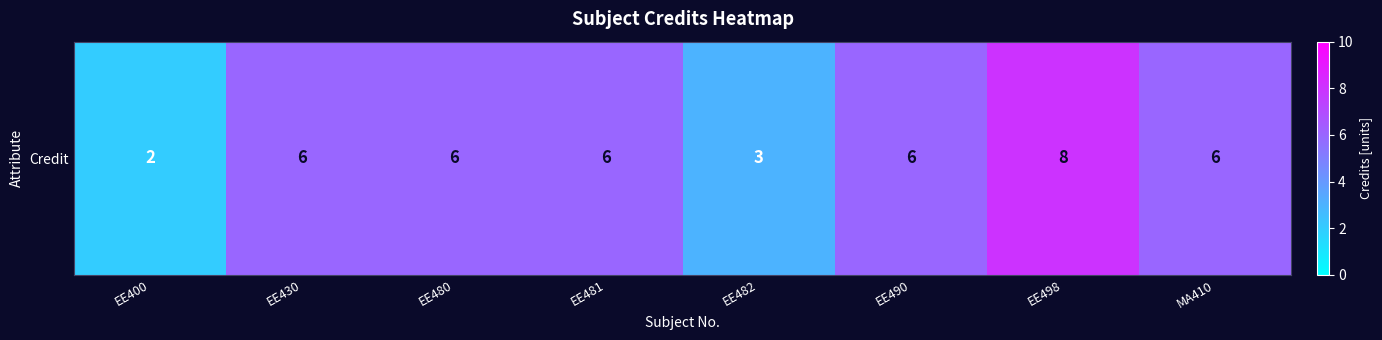

Which label corresponds to the largest value in the chart?

EE498